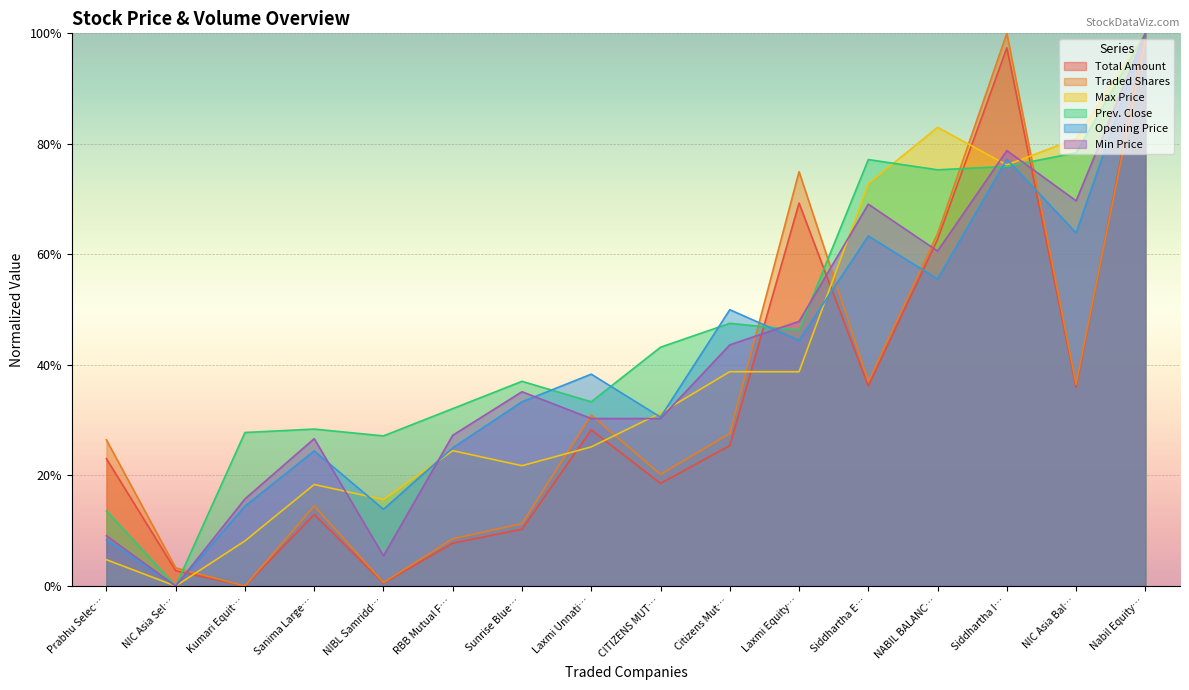

What is the difference between the Prev. Close values at NIC Asia Bal… and Siddhartha E…?

1.2